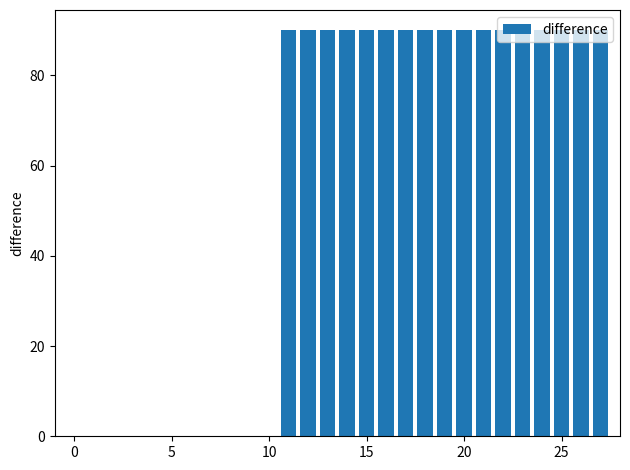

What is the sum of all values?

1530